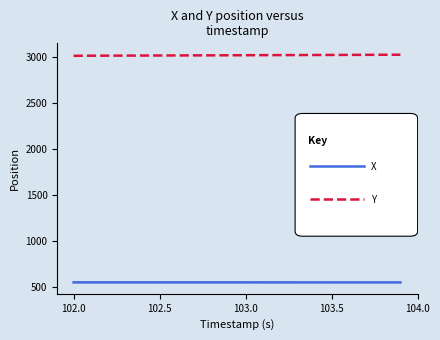

What is the smallest value displayed?

546.3